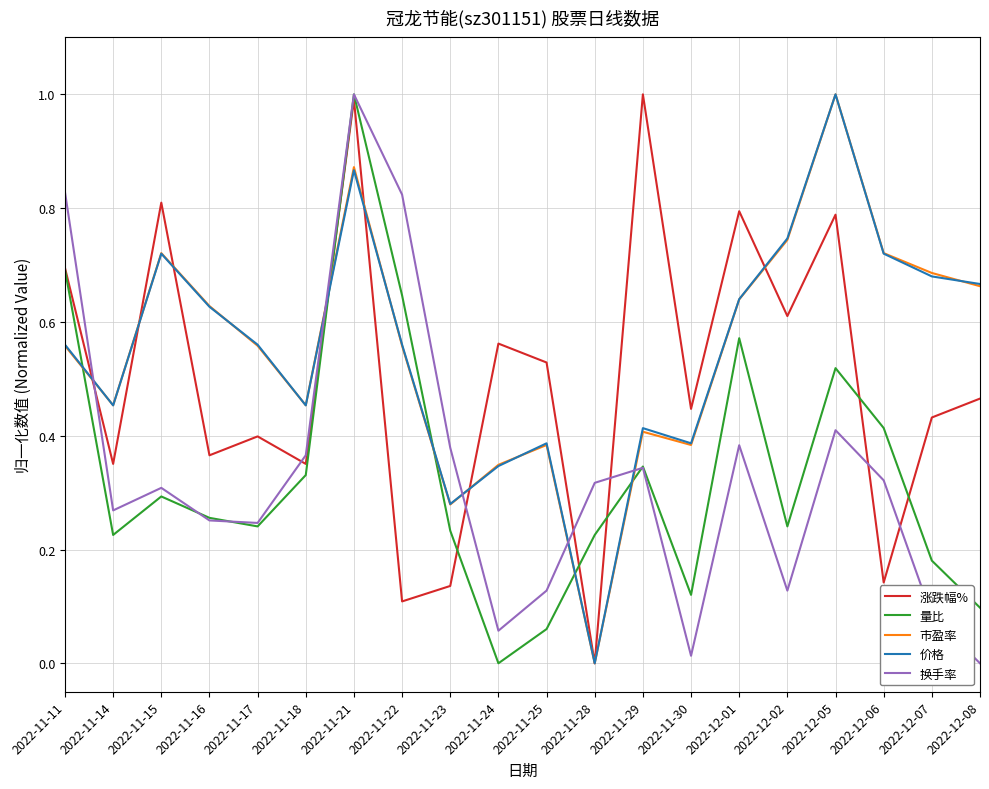

Does the chart display data point markers on the line(s)?

No